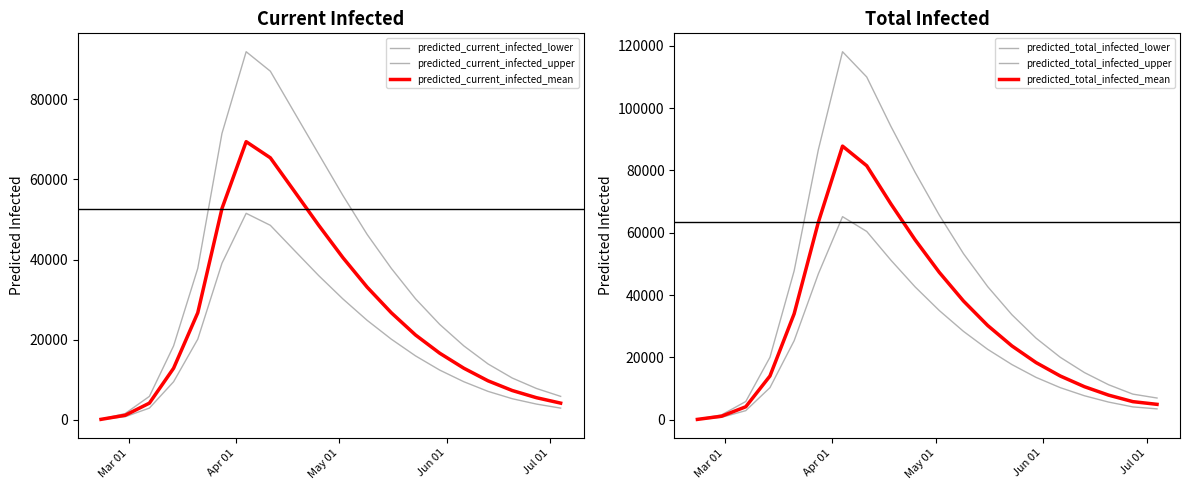

Reading left to right, list all the values displayed in this chart.

predicted_current_infected_lower: 100	800	2952	9526	20151	39091	51548	48553	42258	36001	30184	24856	20151	15987	12438	9526	7125	5295	3955	2952
predicted_current_infected_upper: 200	1600	5881	18464	37818	71477	91865	87006	76637	66304	55995	46296	37818	30233	23842	18464	13962	10456	7851	5881
predicted_current_infected_mean: 146	1171	4194	12895	26742	52744	69421	65397	56989	48551	40482	33138	26742	21198	16654	12895	9754	7337	5548	4194
predicted_total_infected_lower: 100	800	2952	10326	25378	46817	65167	60428	51207	42644	35059	28376	22615	17738	13618	10326	7725	5695	4155	3519
predicted_total_infected_upper: 200	1600	5881	20064	47791	86638	118064	109967	94120	79390	65653	53296	42731	33730	26200	20064	15162	11256	8251	7000
predicted_total_infected_mean: 146	1171	4194	14066	34018	63377	87789	81492	69242	57742	47299	38110	30263	23722	18368	14066	10633	7923	5841	4973